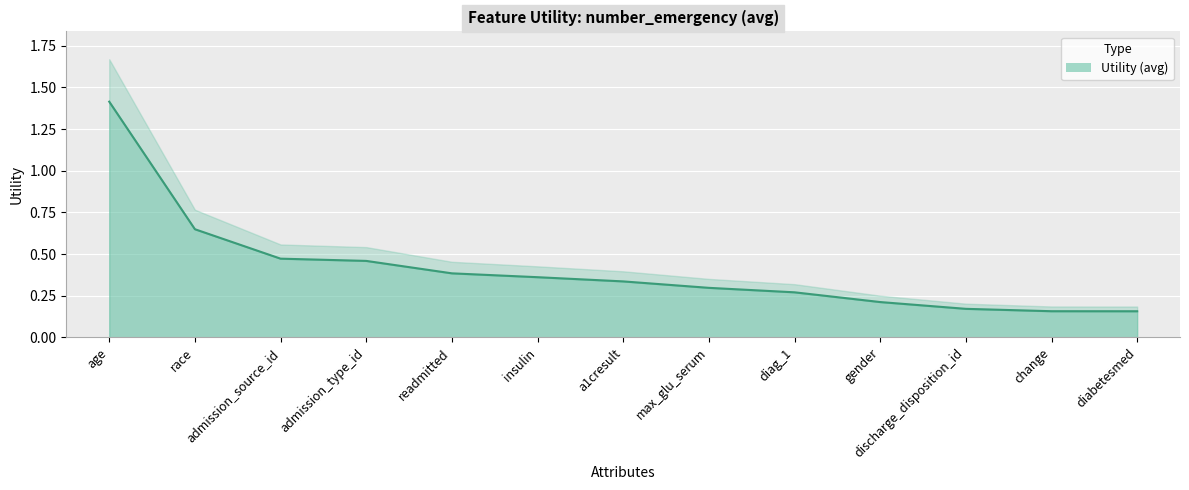

Reading left to right, list all the values displayed in this chart.

1.4	0.6	0.5	0.5	0.4	0.4	0.3	0.3	0.3	0.2	0.2	0.2	0.2